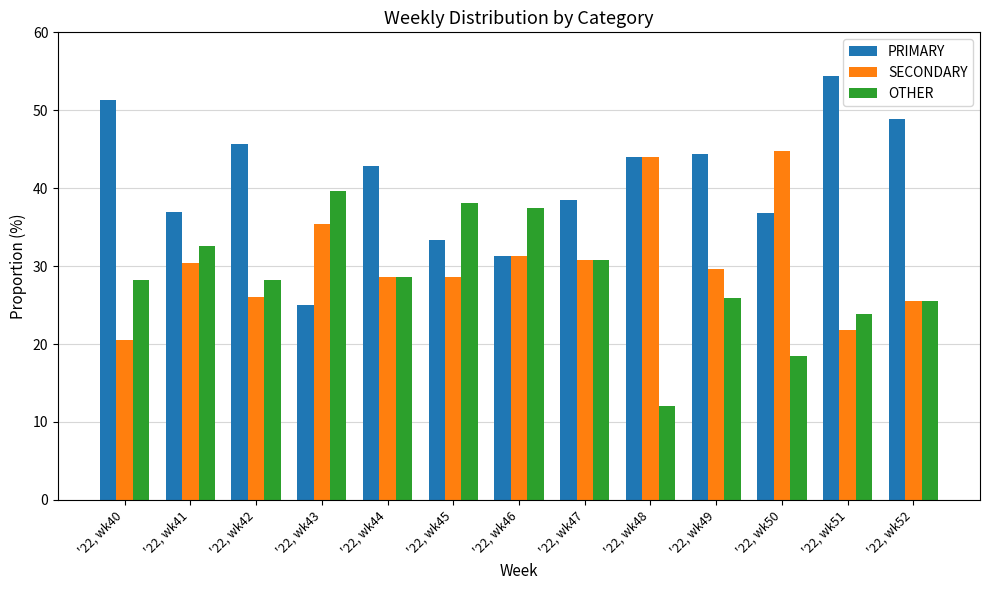

What is the lowest value of the OTHER series?

12.0